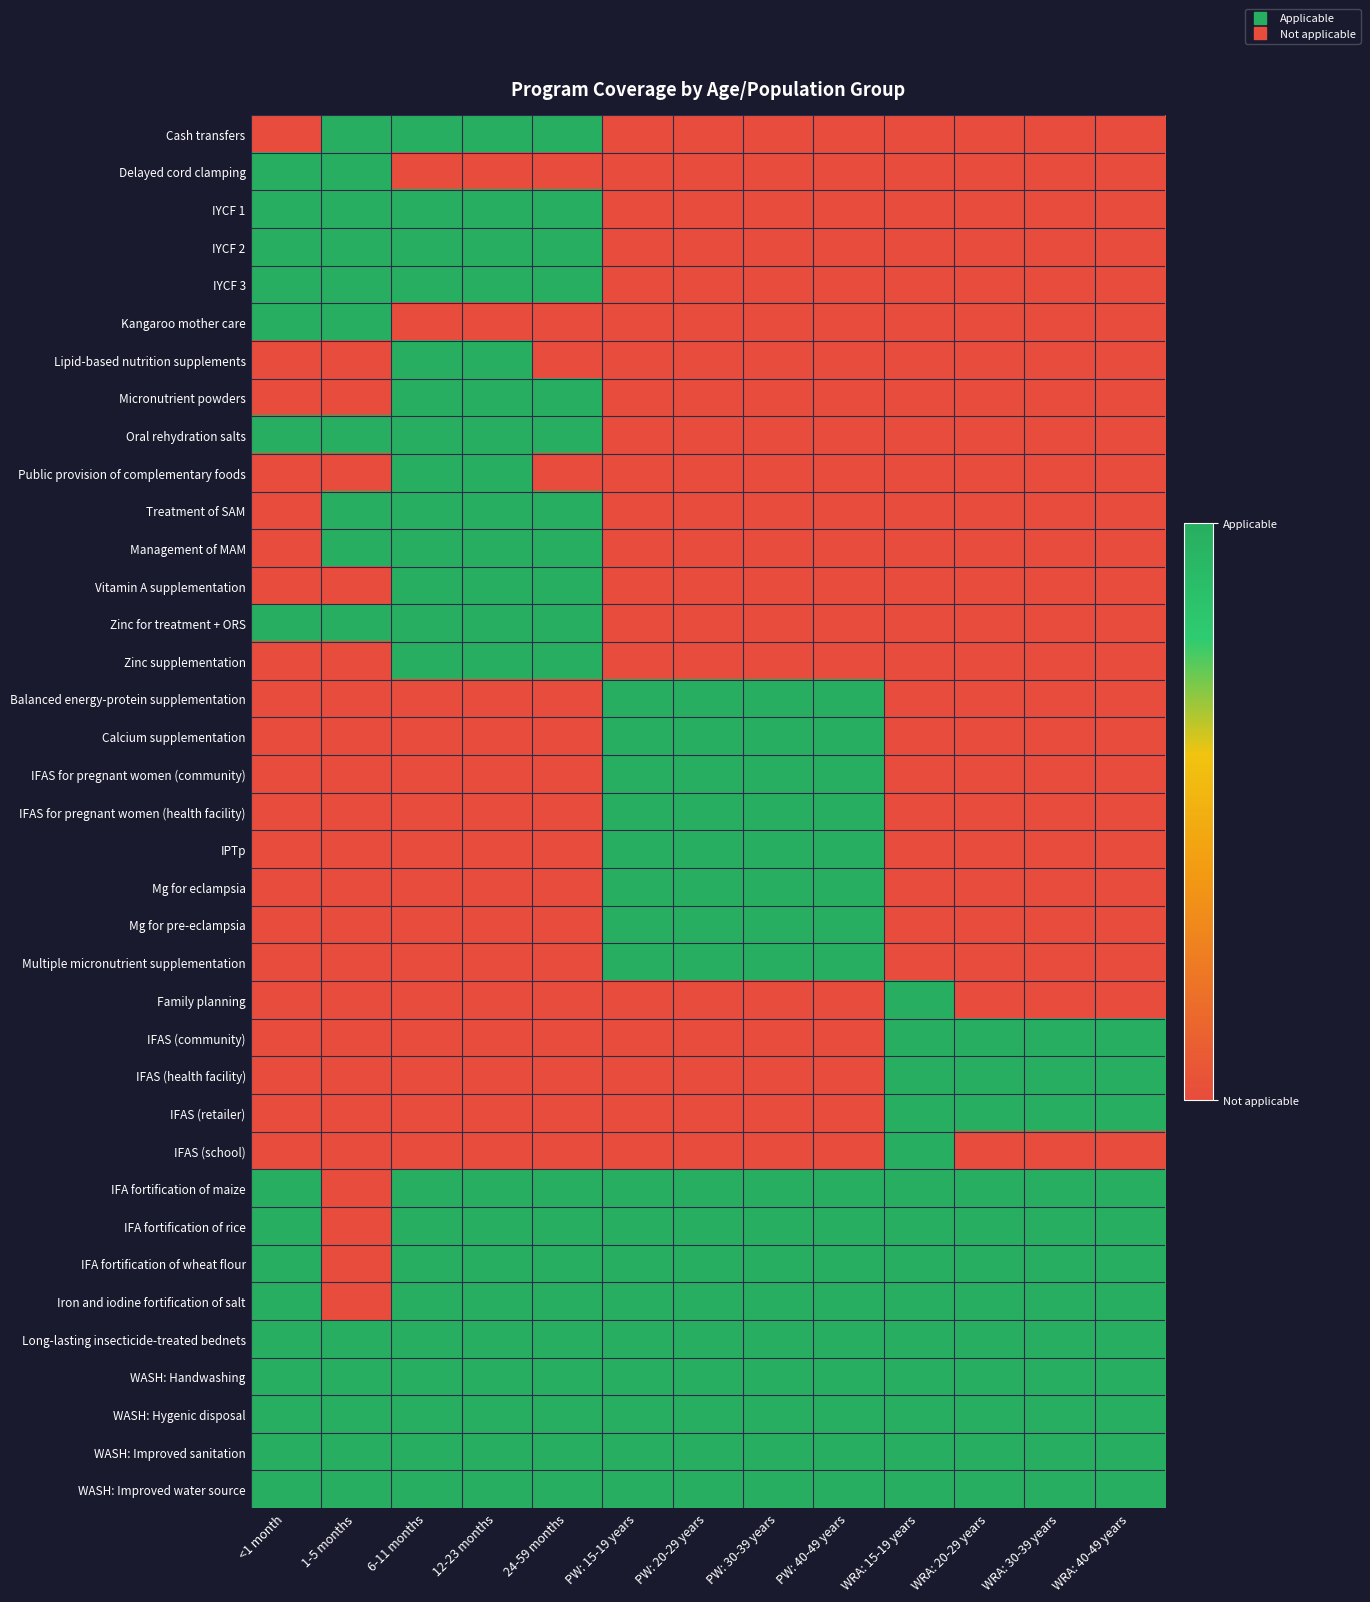

Which has a higher value, PW: 40-49 years or WRA: 30-39 years?

PW: 40-49 years